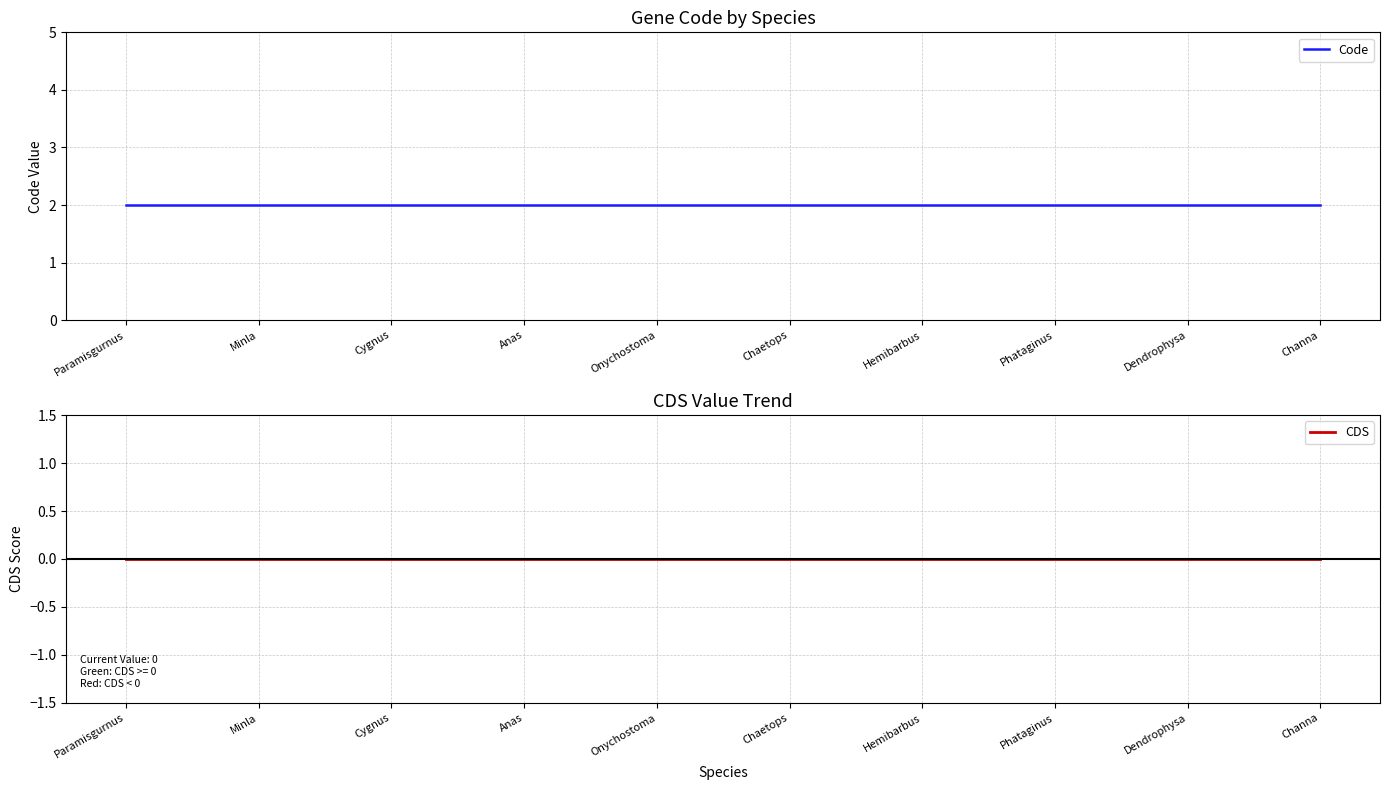

Which series has the largest range (max minus min)?

Code